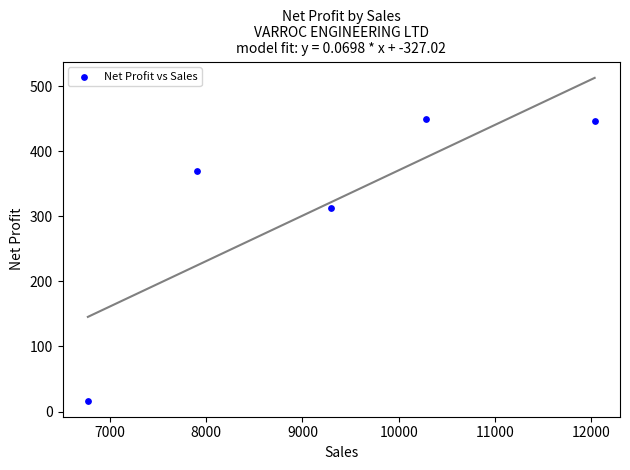

What is the range of X values (max minus min)?

5266.5